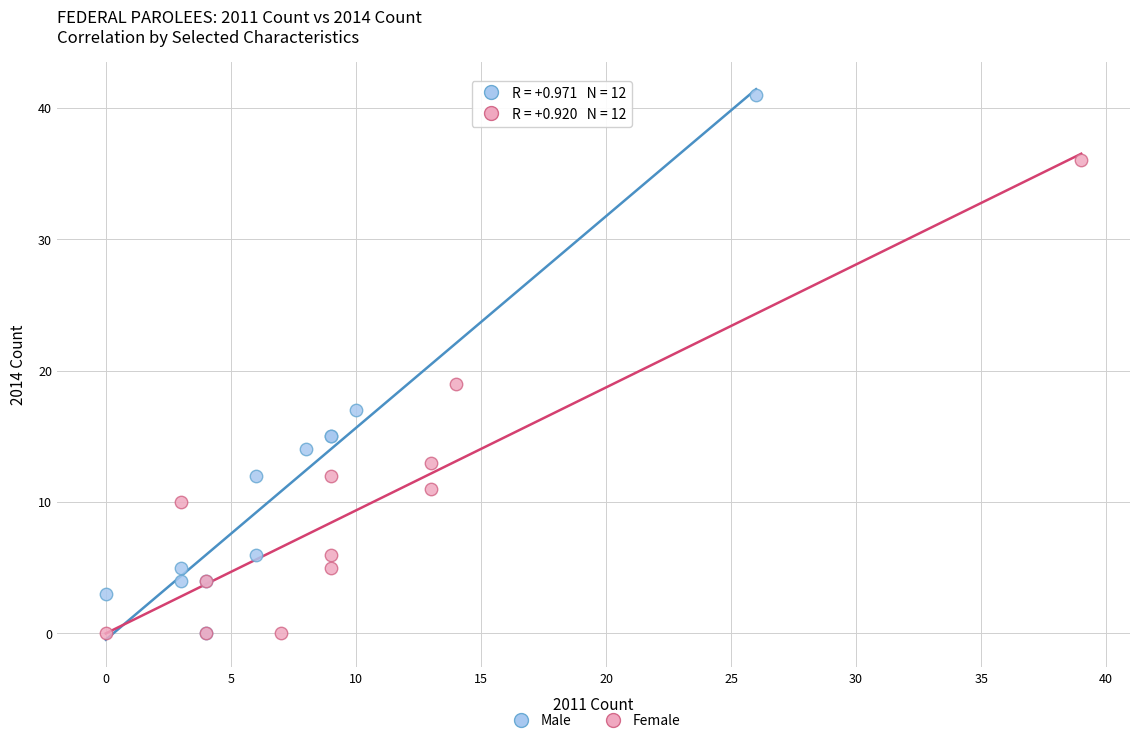

What are all the series names shown in the legend?

Male, Female